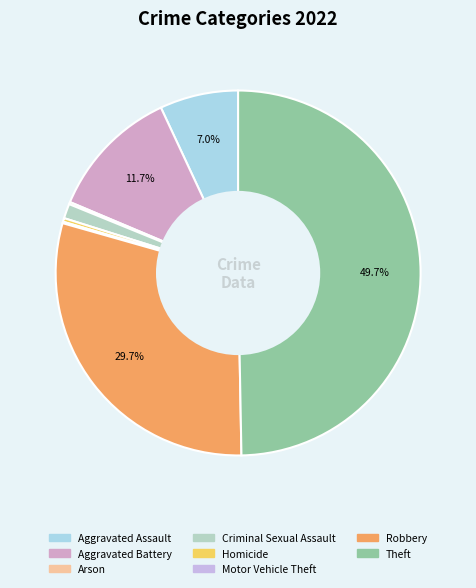

How many segments does this pie chart have?

8